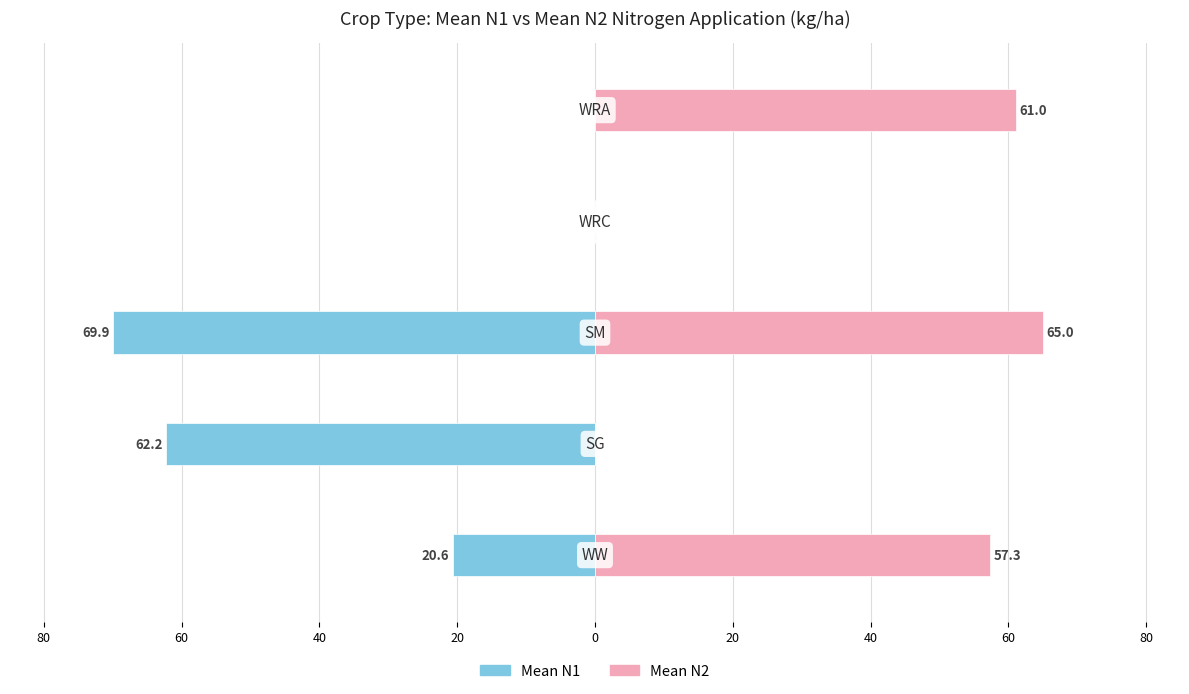

How many values in Mean N2 are above zero?

3